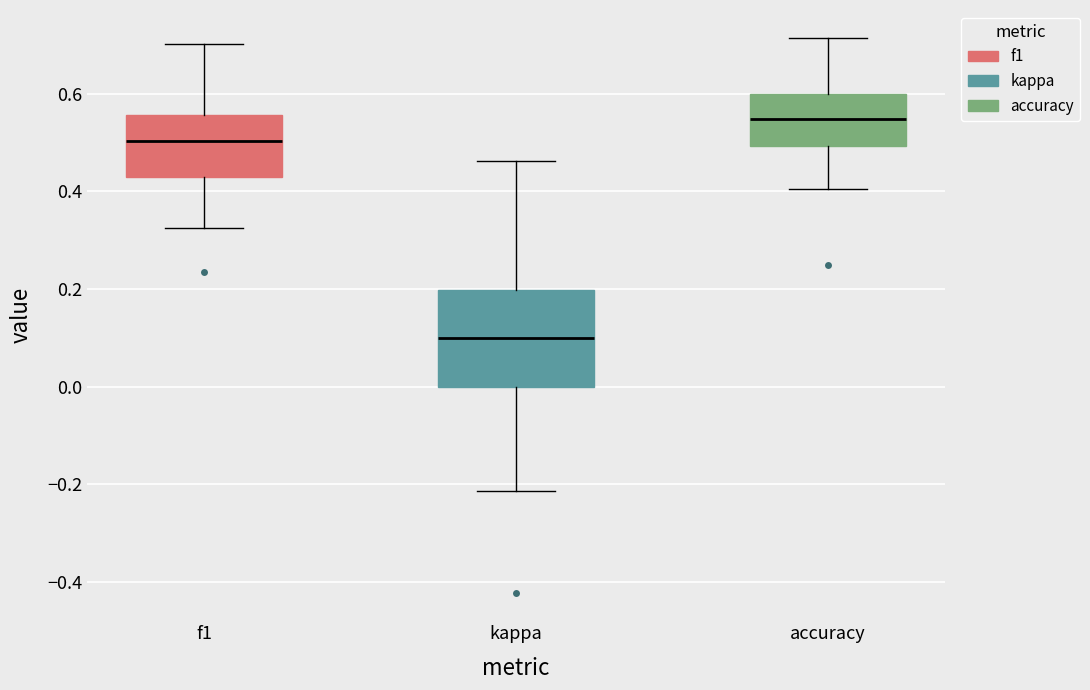

Which box is the tallest, from its lower edge to its upper edge?

kappa